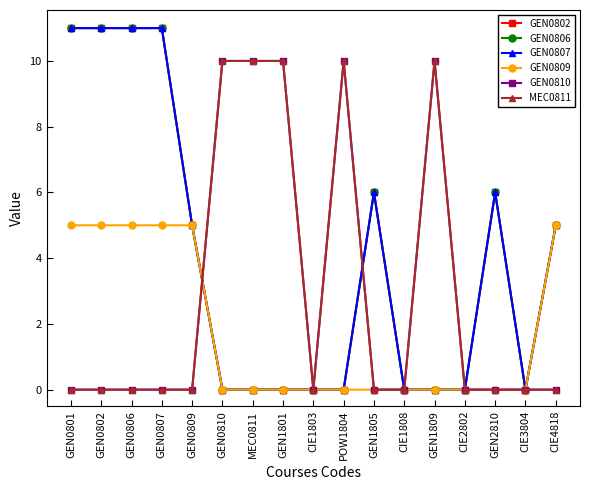

Is this an area chart (filled region under the line)?

No